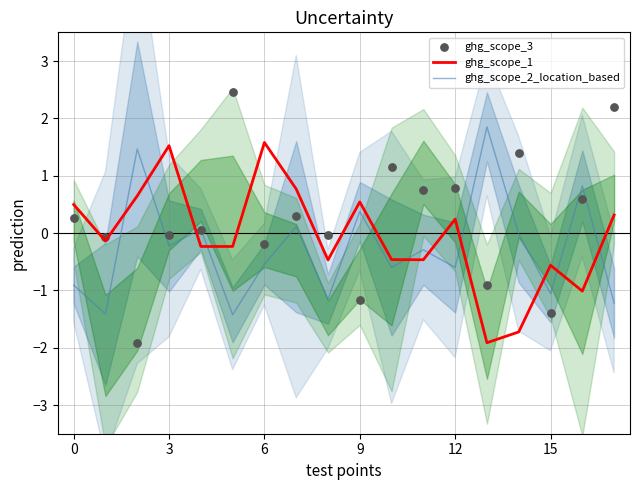

Which series has the largest total across all categories?

ghg_scope_3